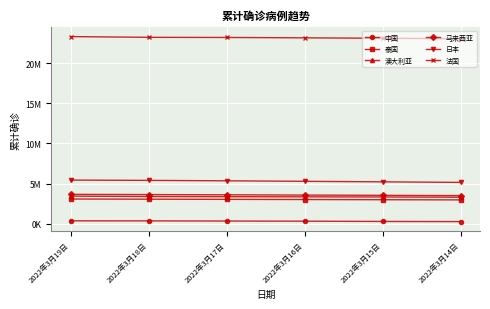

Which series has the largest range (max minus min)?

日本